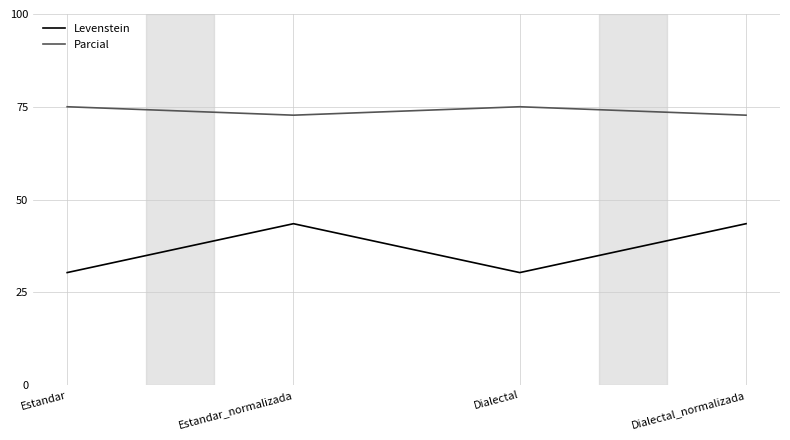

Between Estandar_normalizada and Dialectal, which series saw the biggest shift?

Levenstein